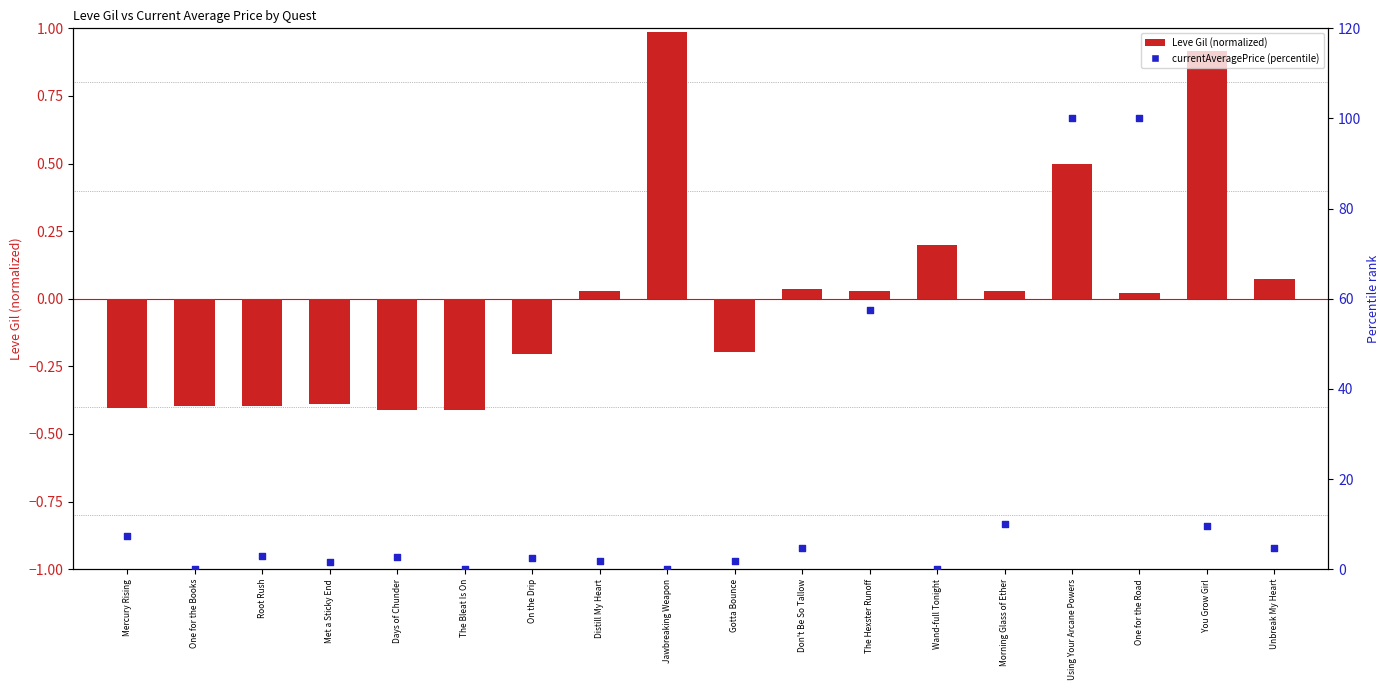

At which category is the sum across all series the highest?

Using Your Arcane Powers